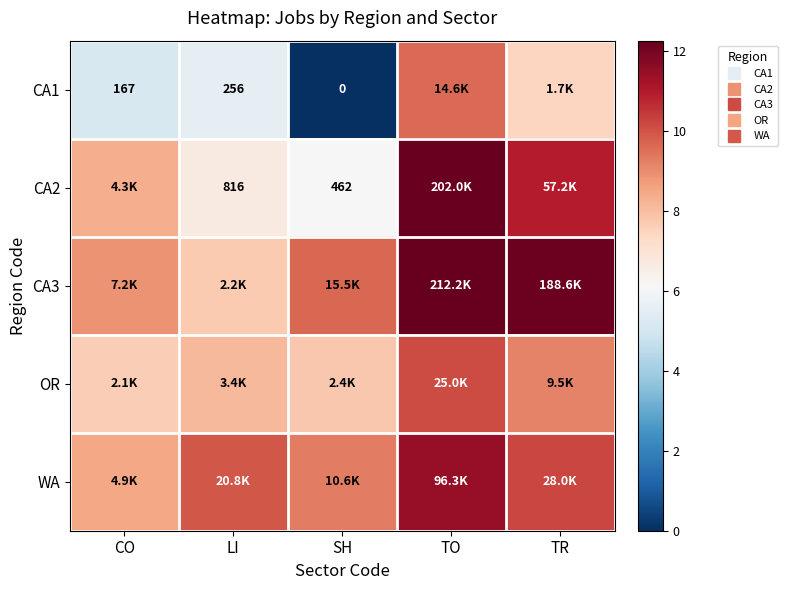

What is the sum of the CA3 values at TO and TR?

24.4